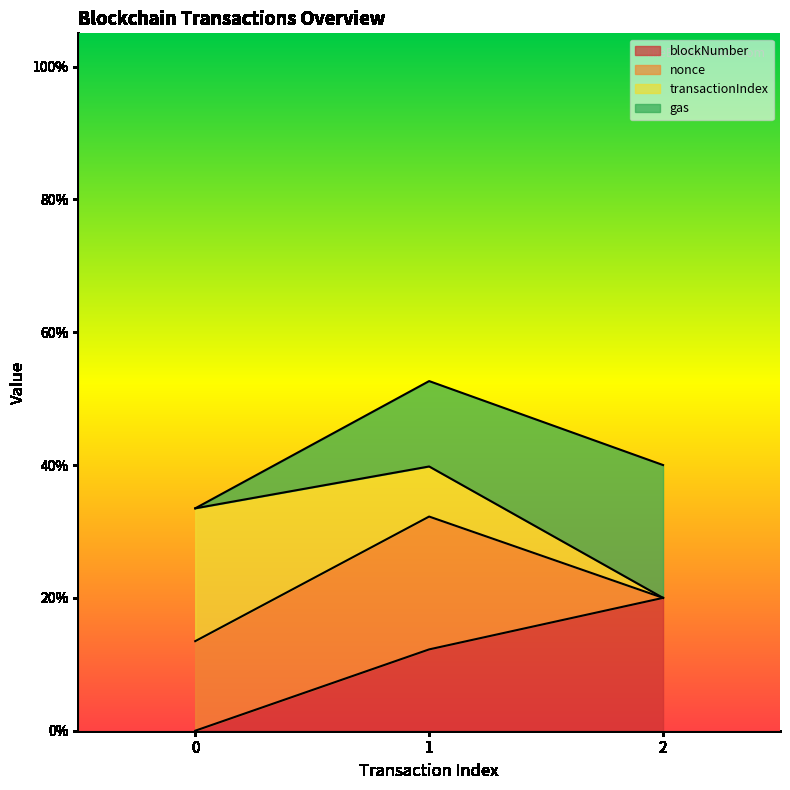

True or false: blockNumber has a value of 0.2 at 2.

True